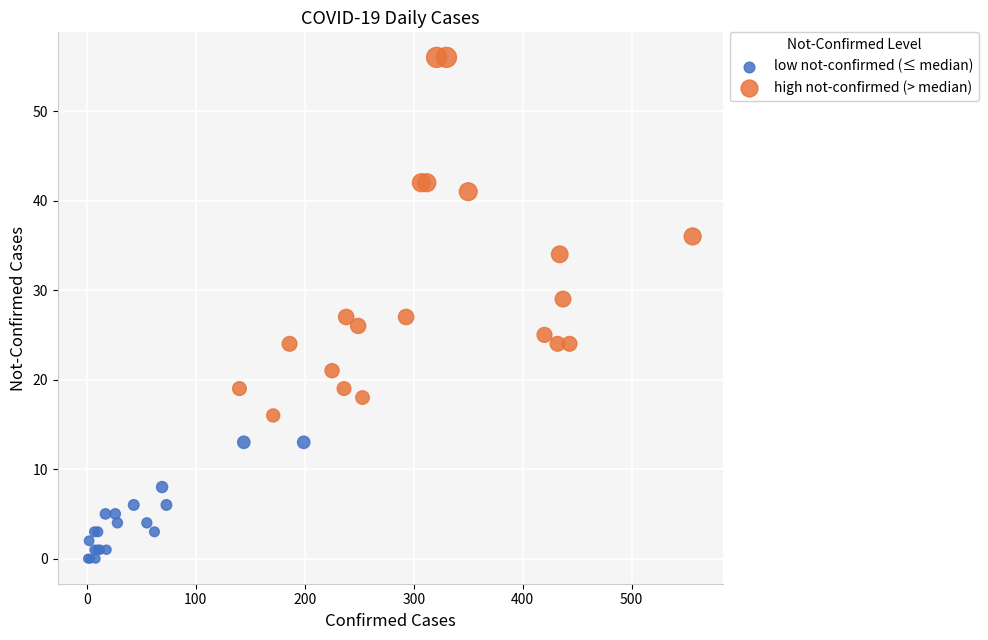

Which series reaches the minimum Y coordinate?

low not-confirmed (≤ median)